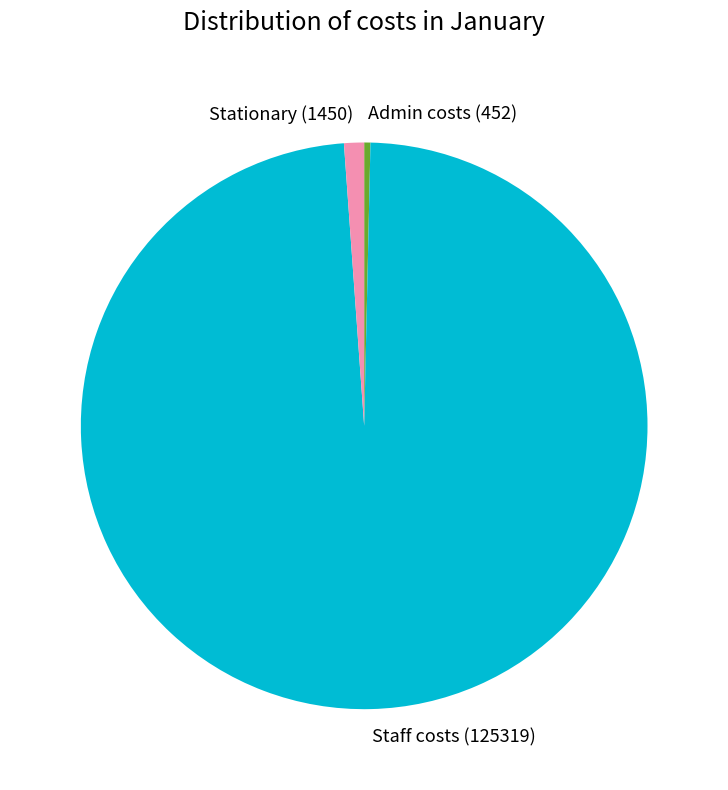

How many slices are in this pie chart?

3